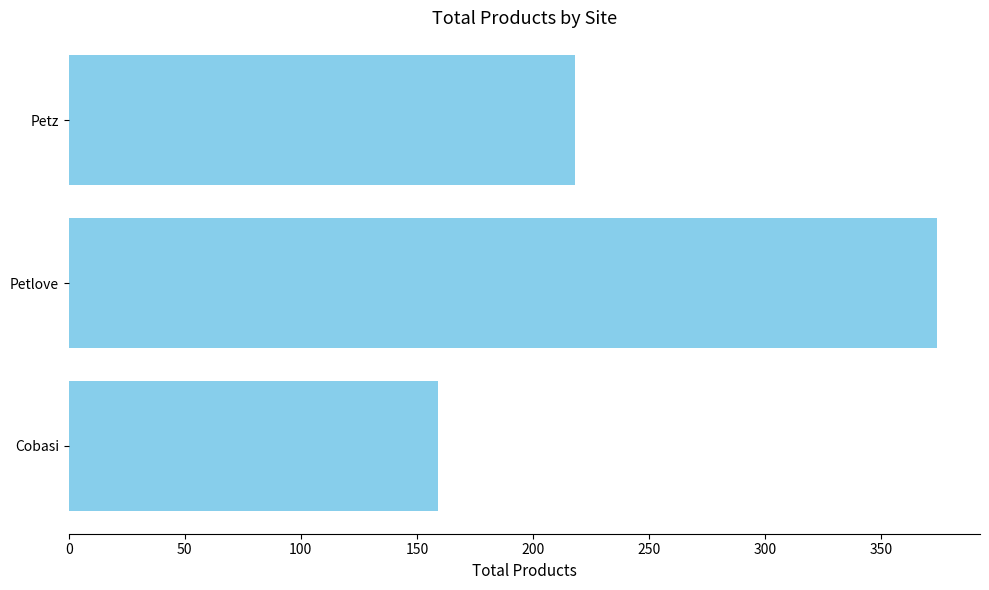

Is it true that the value at Cobasi is 159?

True